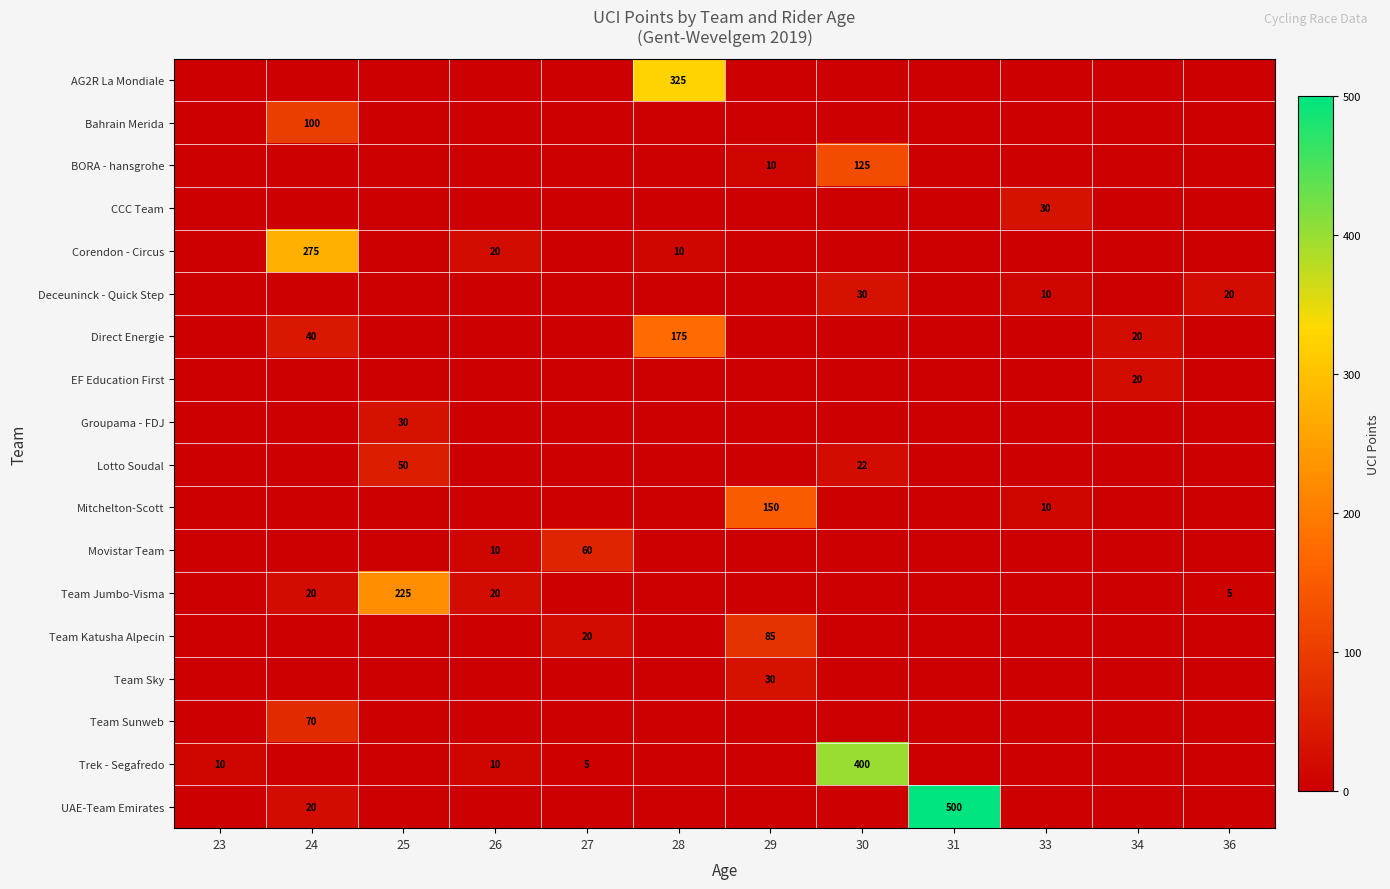

The CCC Team series shows 30 at 33. True or false?

True